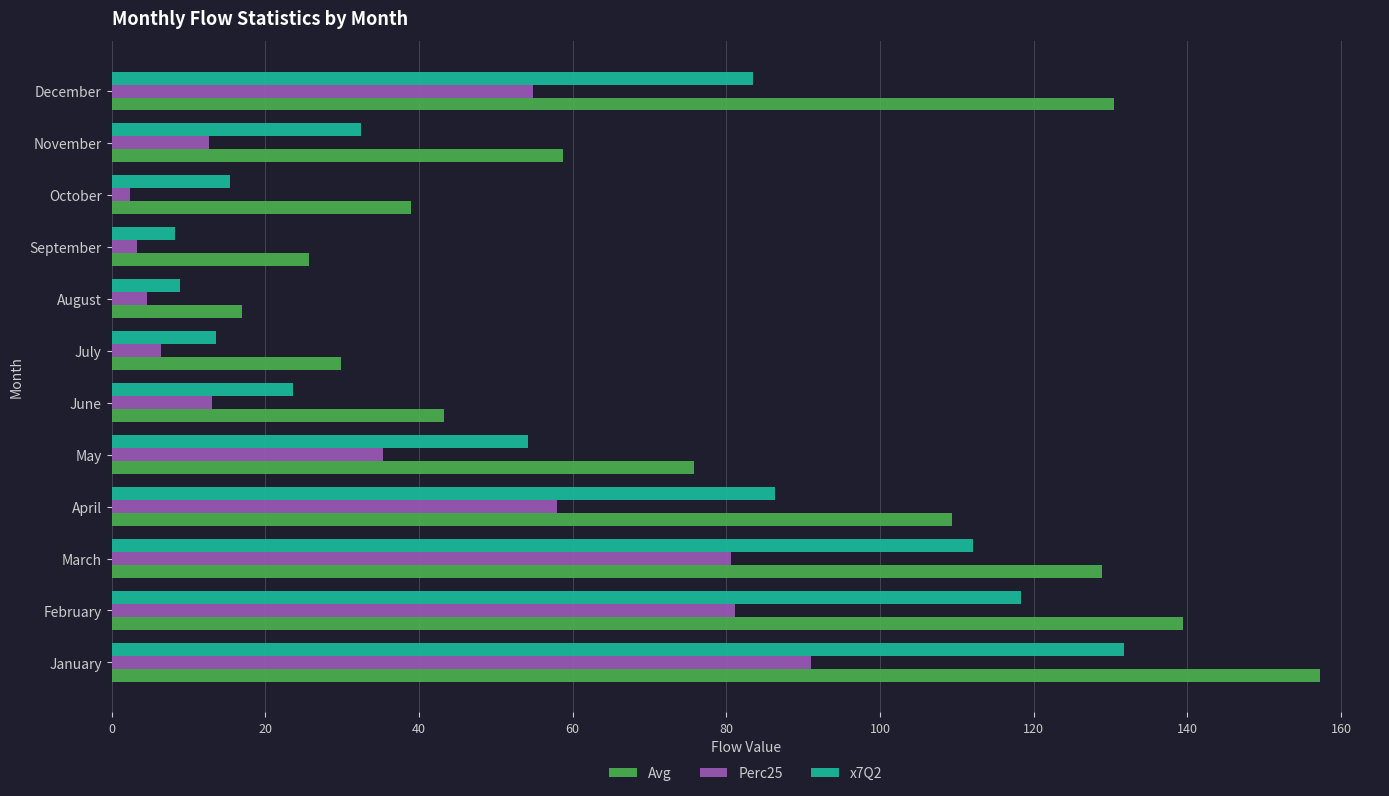

True or false: Perc25 has a value of 13.1 at June.

True